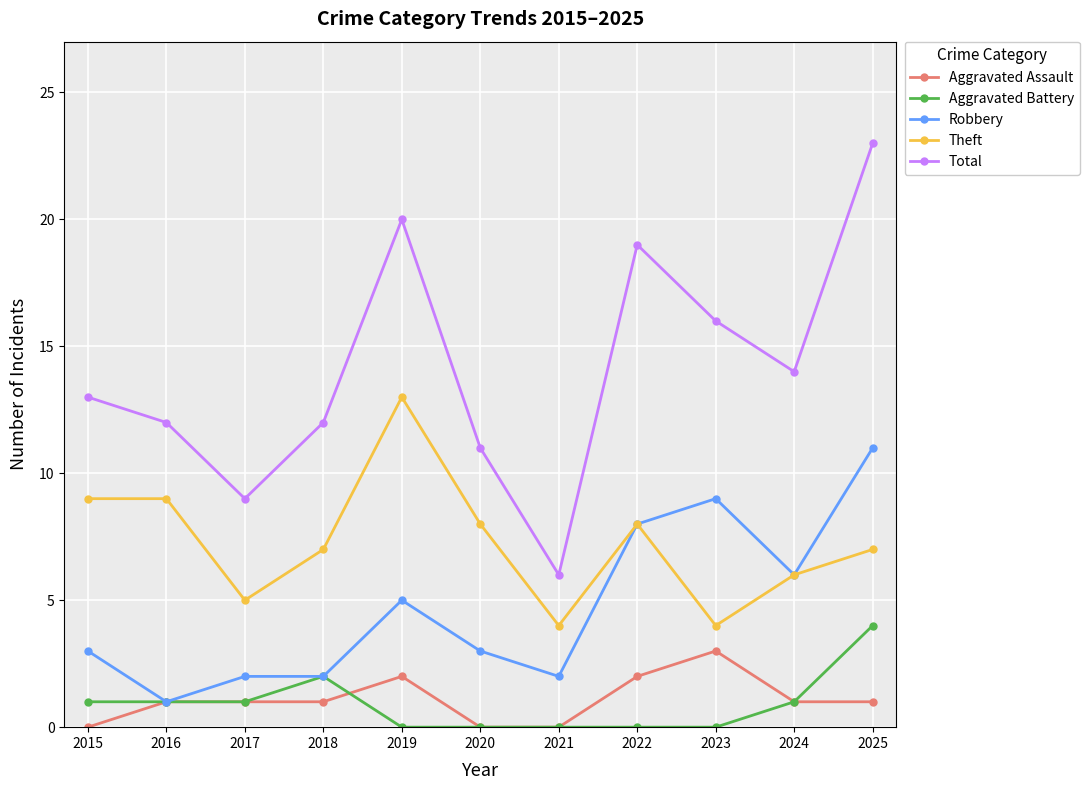

What is the minimum value for Theft?

4